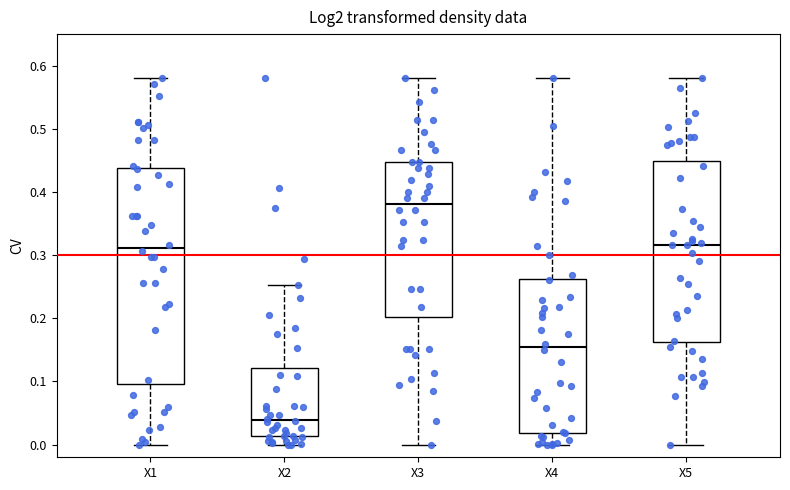

Which box has the highest median line?

X3